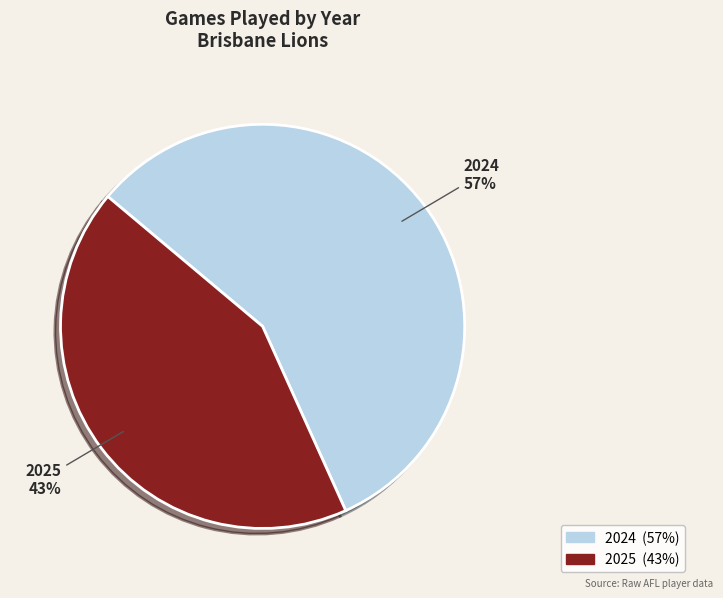

Does 2025 account for over 50% of the chart?

No